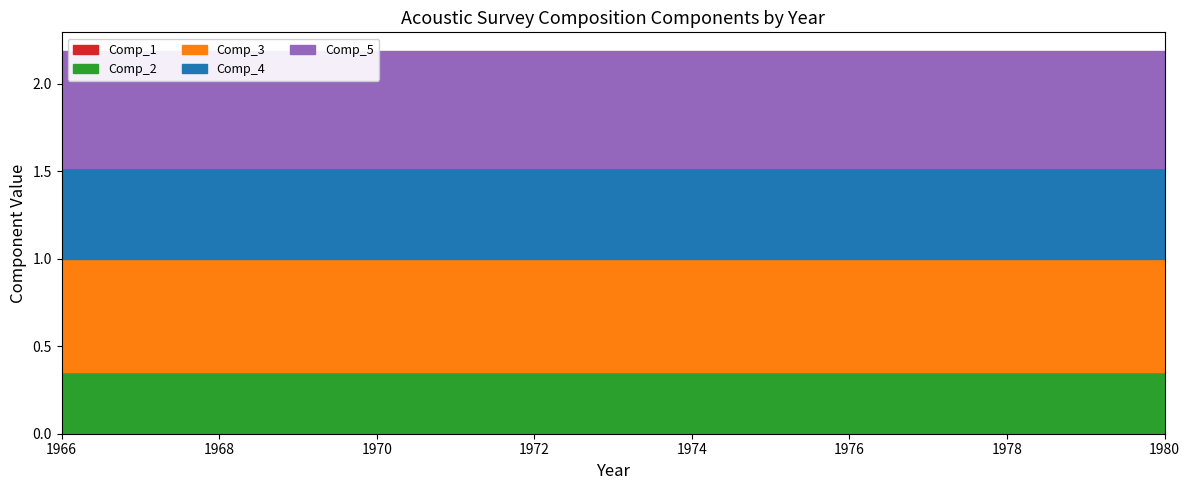

True or false: Comp_2 and Comp_1 cross at least once.

False